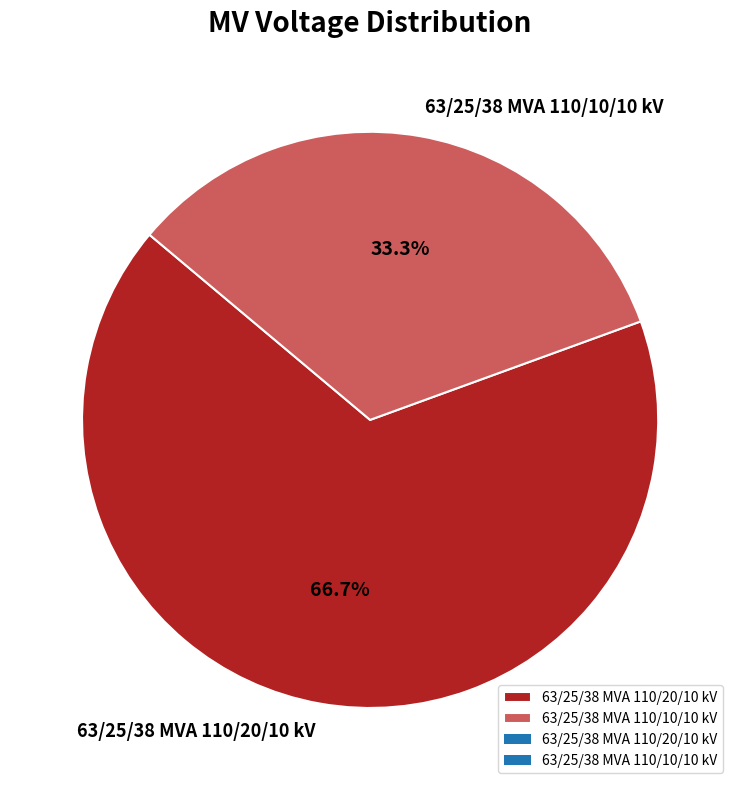

Rank the categories by value from lowest to highest.

63/25/38 MVA 110/10/10 kV, 63/25/38 MVA 110/20/10 kV